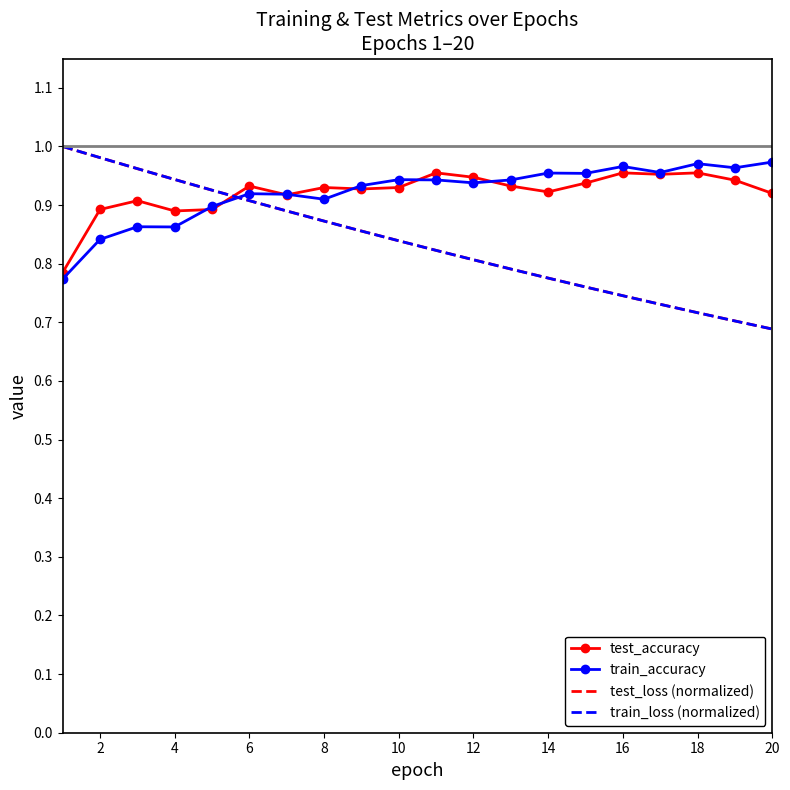

After their last crossing, which series has the higher values: test_accuracy or train_loss (normalized)?

test_accuracy